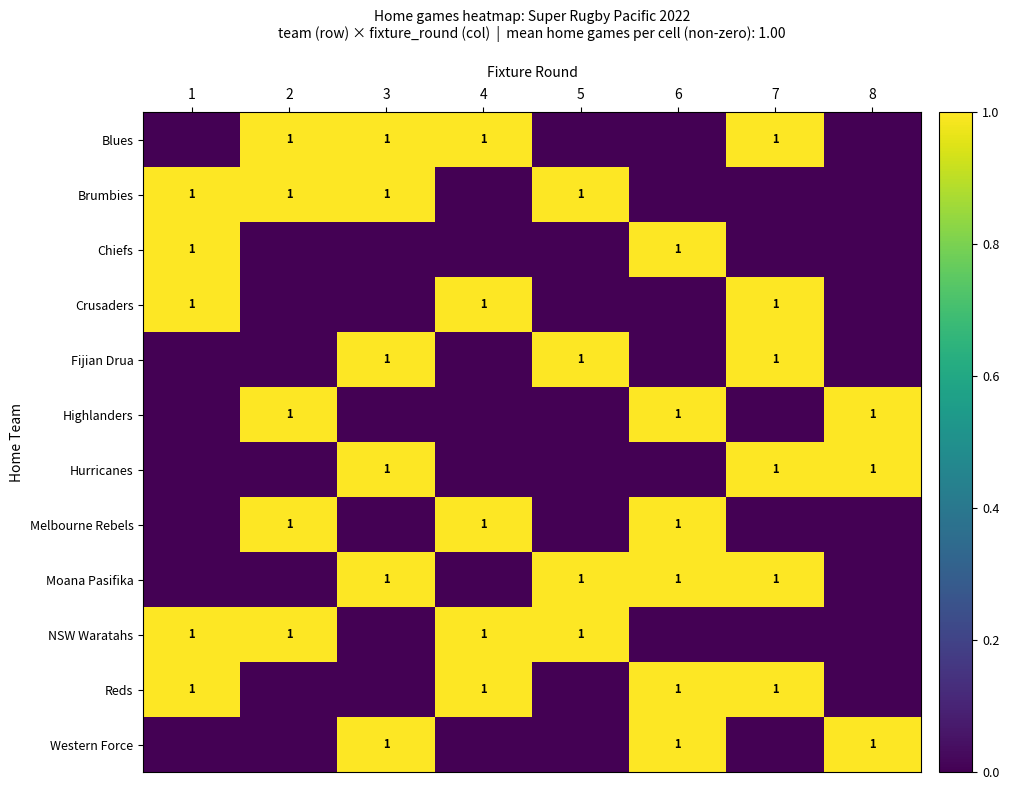

How many Brumbies values are between 0 and 1?

8